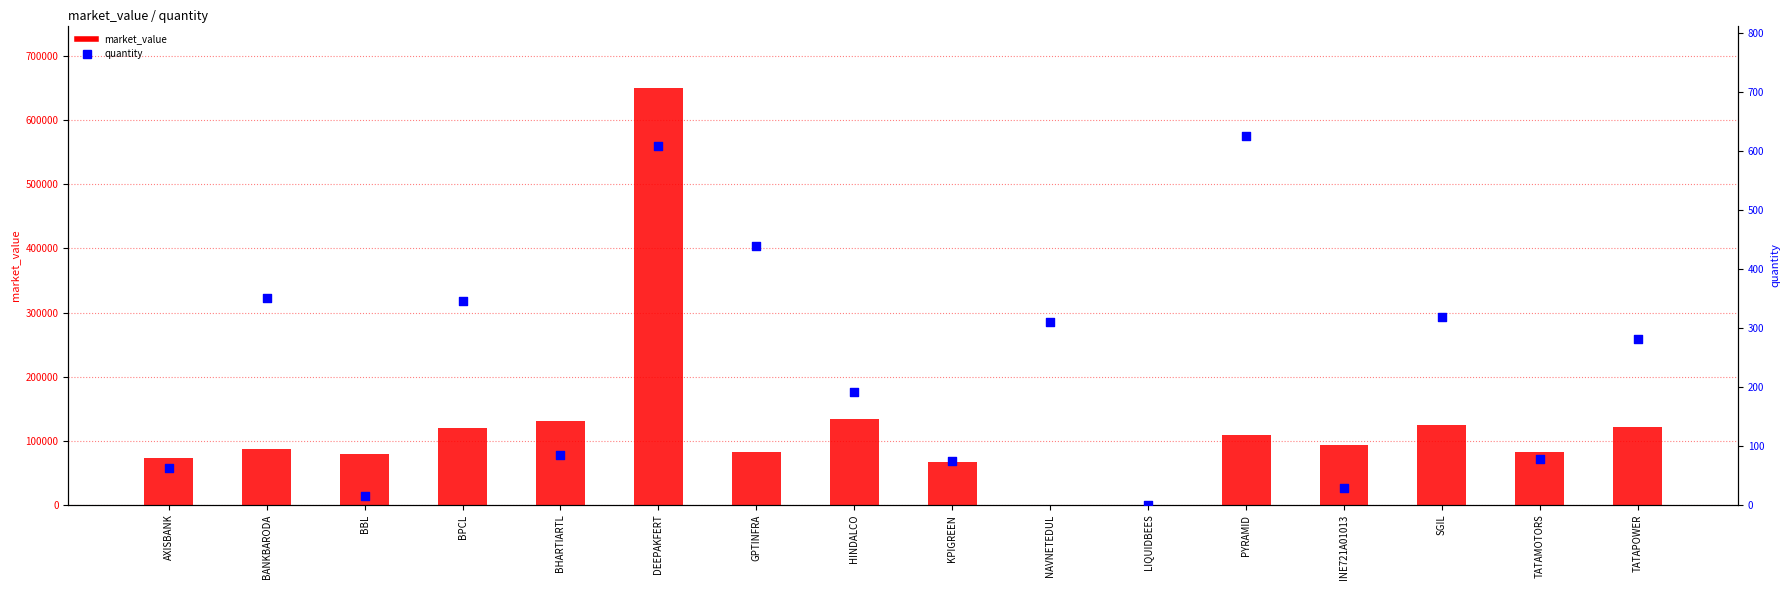

Which series reaches the maximum Y coordinate?

market_value